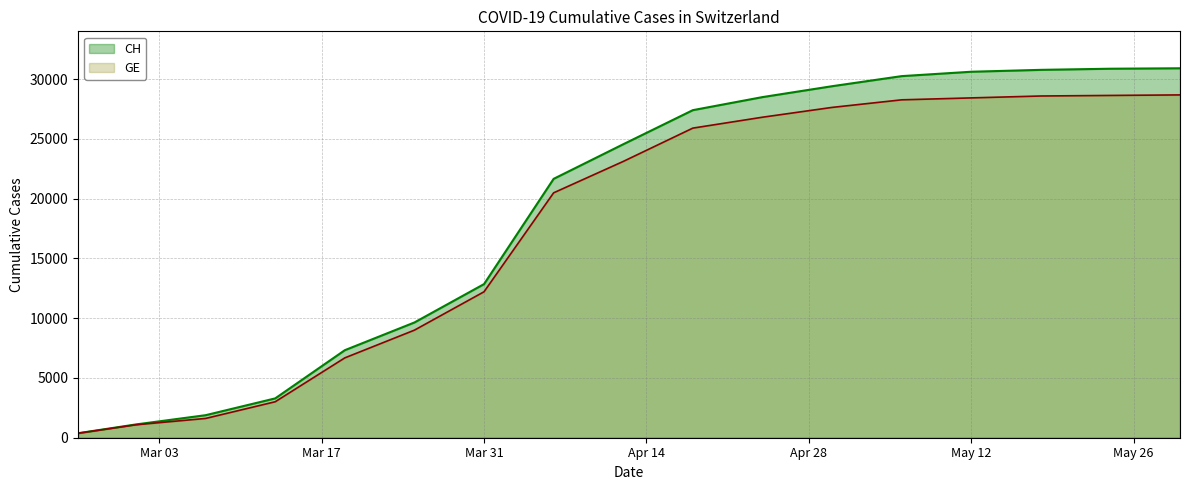

Where is GE nearest to the value 14527?

Mar 31